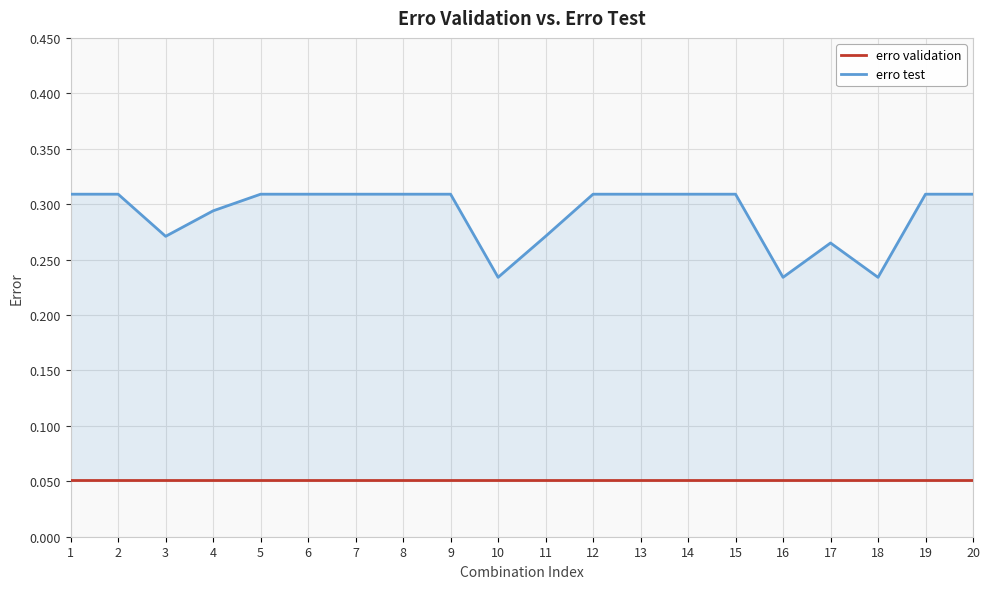

List the series in order of their peak value, lowest first.

erro validation, erro test